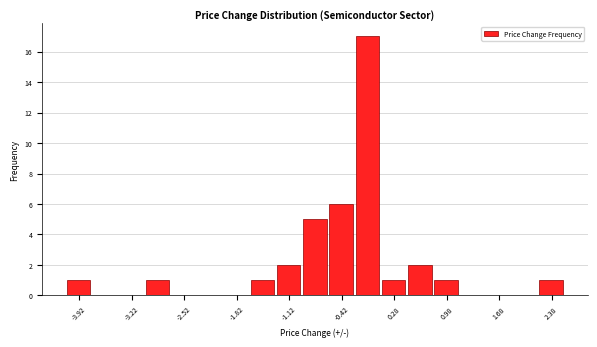

Read against the x-axis, roughly where is the centre of the tallest bar?

-0.1